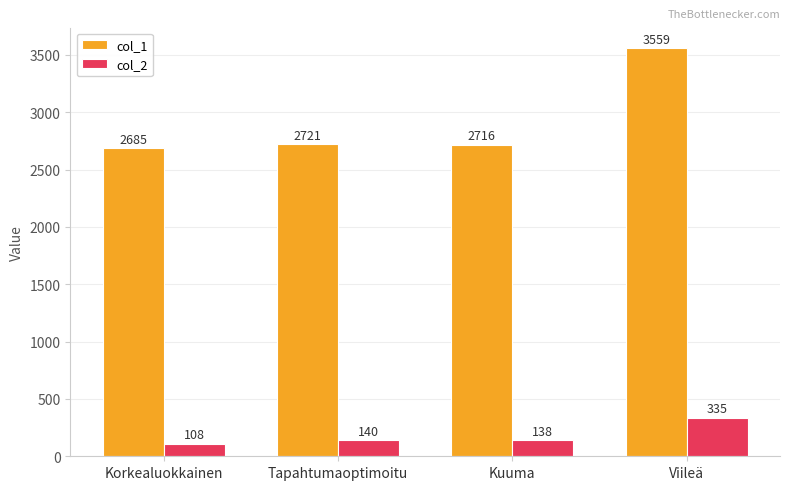

Reading left to right, extract all data points from this chart.

col_1: 2685	2721	2716	3559
col_2: 108	140	138	335